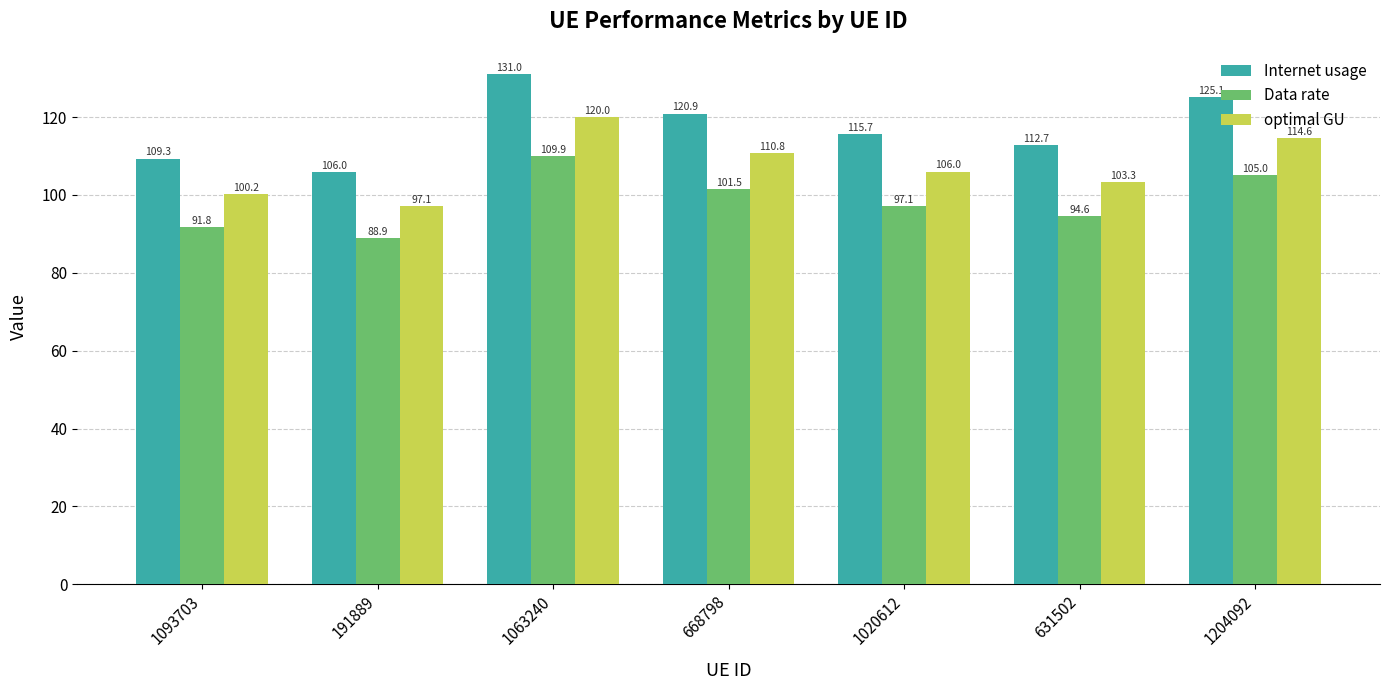

At which label is Data rate closest to 99?

1020612